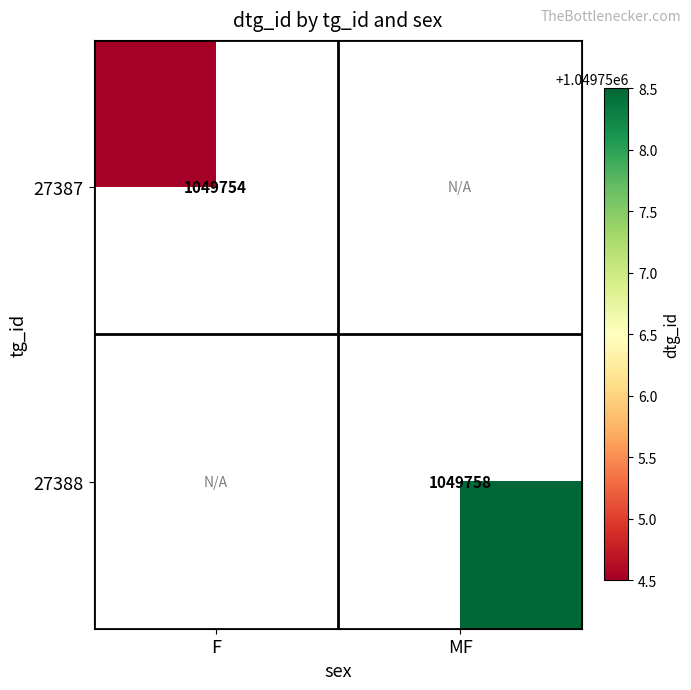

Is it true that 27387 equals 1654747.8 at F?

False